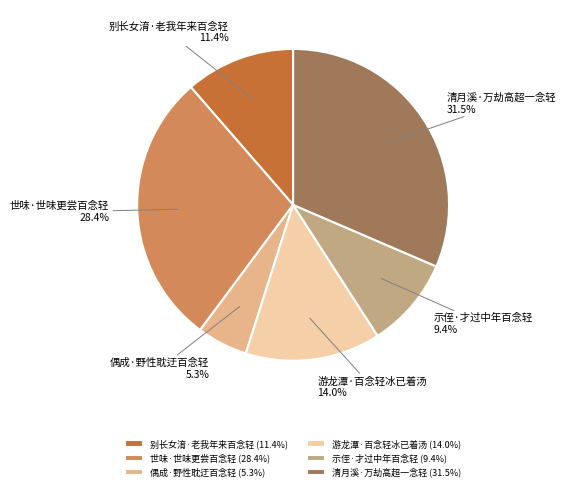

How many slices are in this pie chart?

6